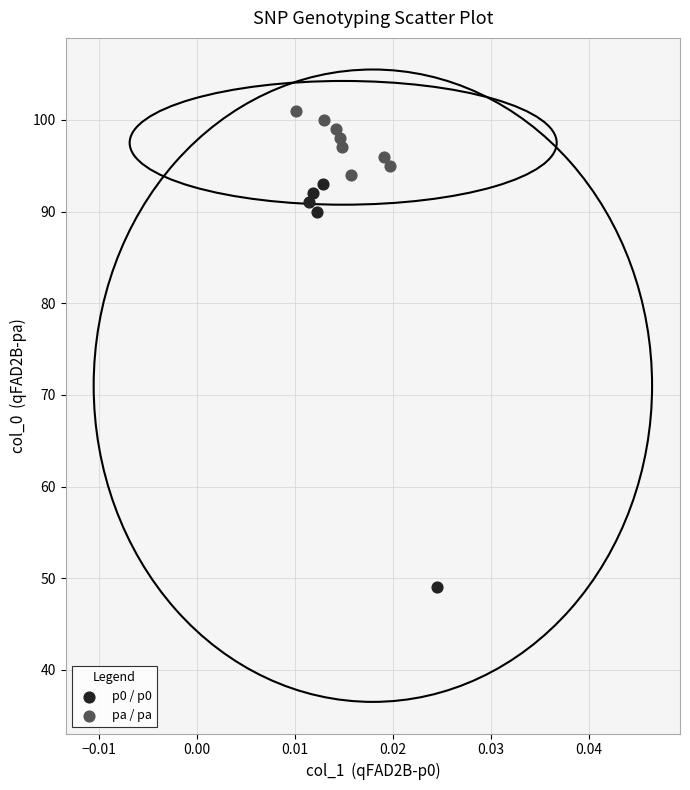

Which series contains the highest Y value?

pa / pa